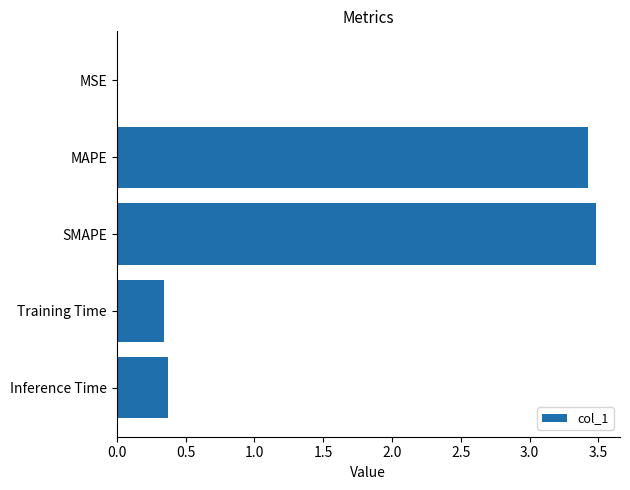

What is the sum of the values at SMAPE and Inference Time?

3.9